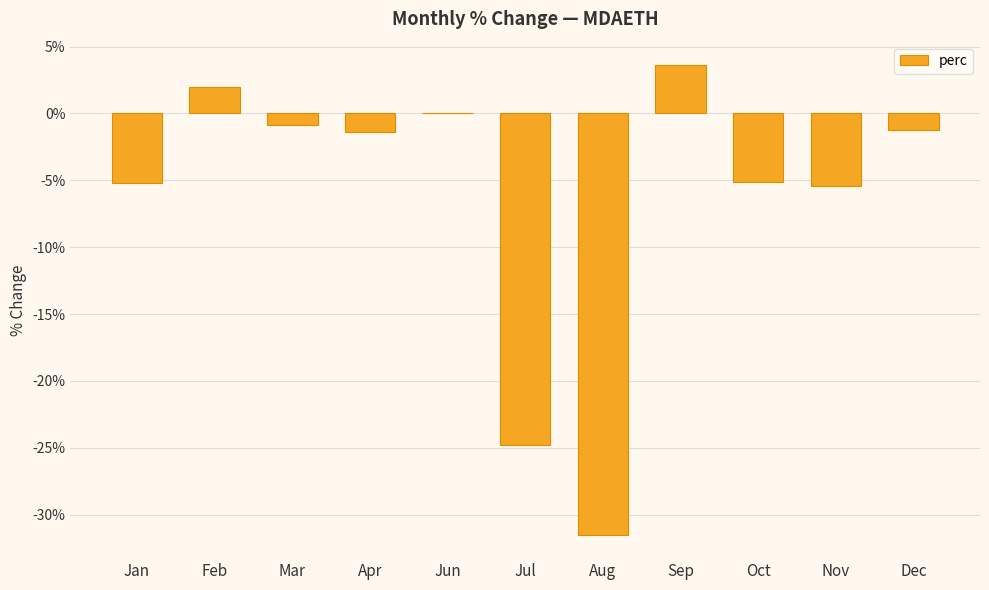

Which category has the highest value across all series?

Sep